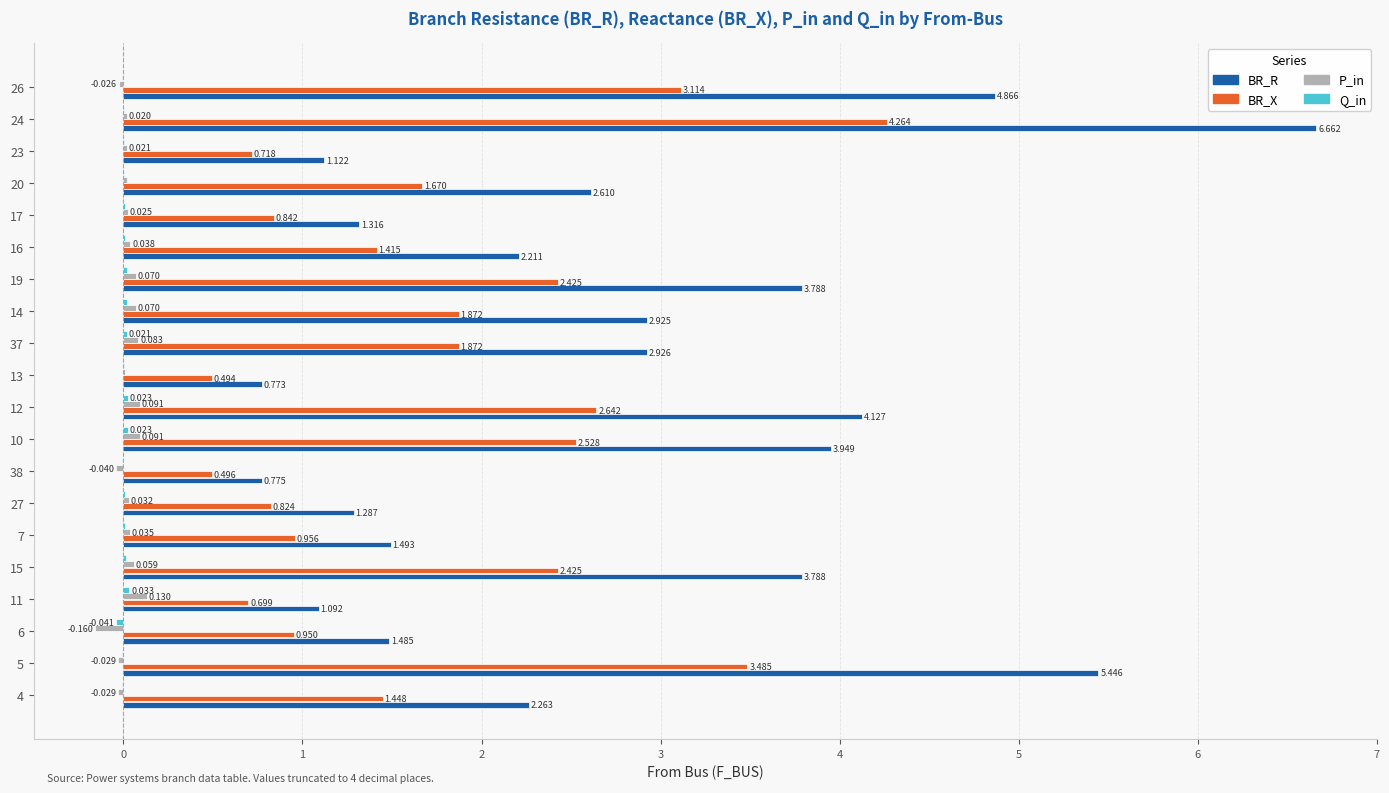

Which series changed the most between 27 and 17?

BR_R